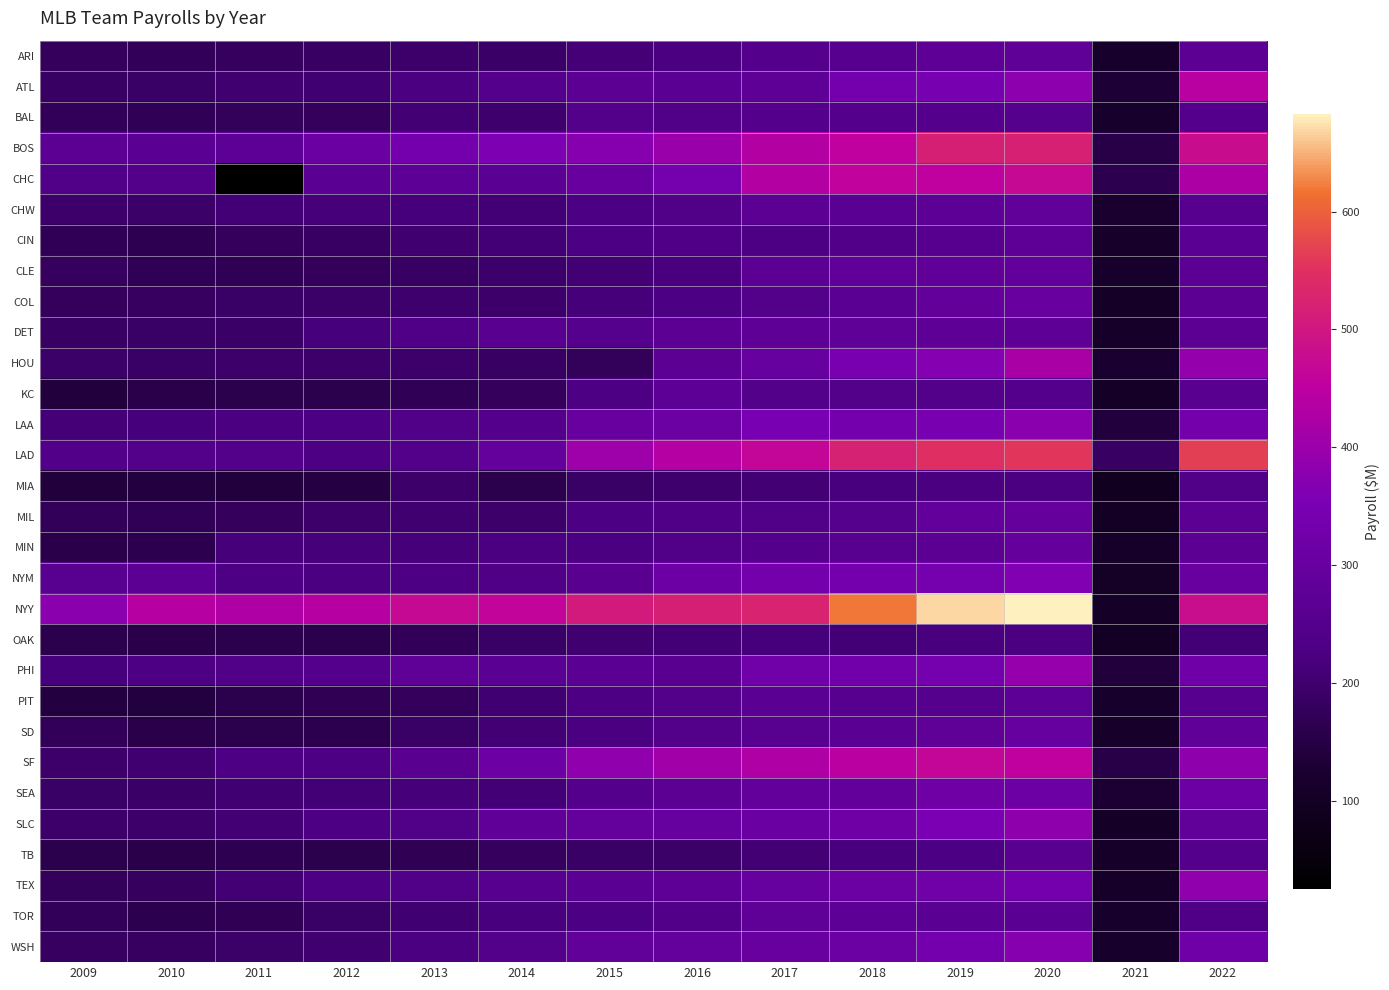

How many distinct data groups are displayed?

30